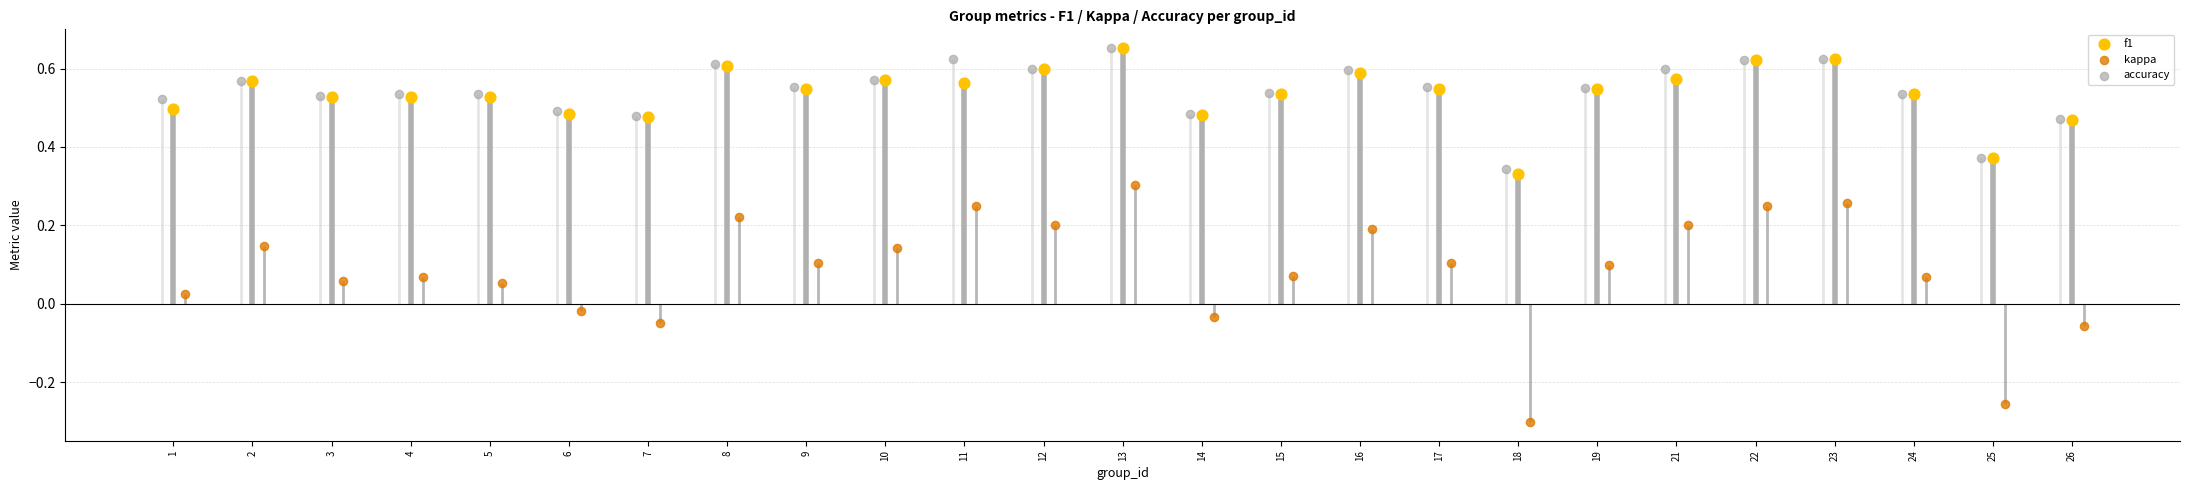

What is the total value across all series at 3?

1.1